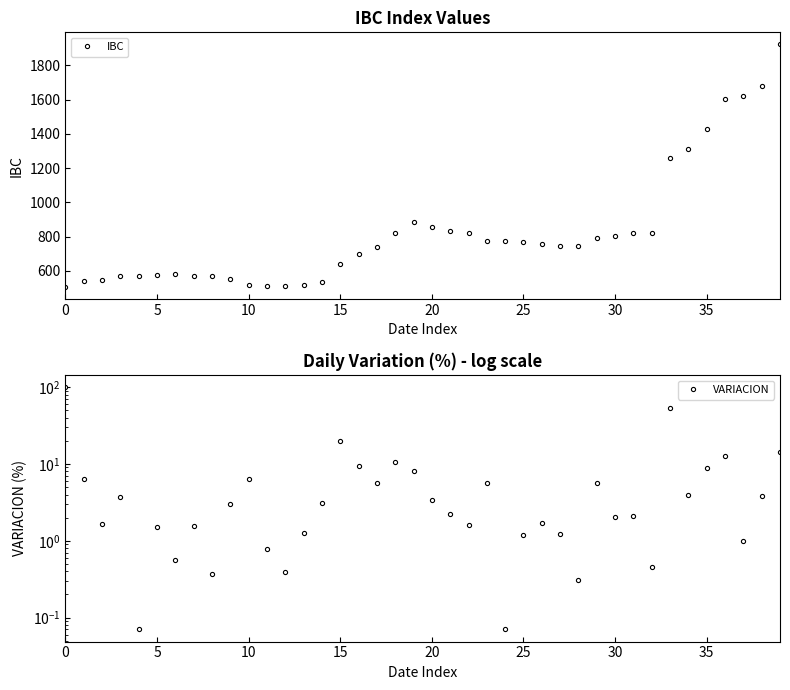

Which series has the largest total across all categories?

IBC